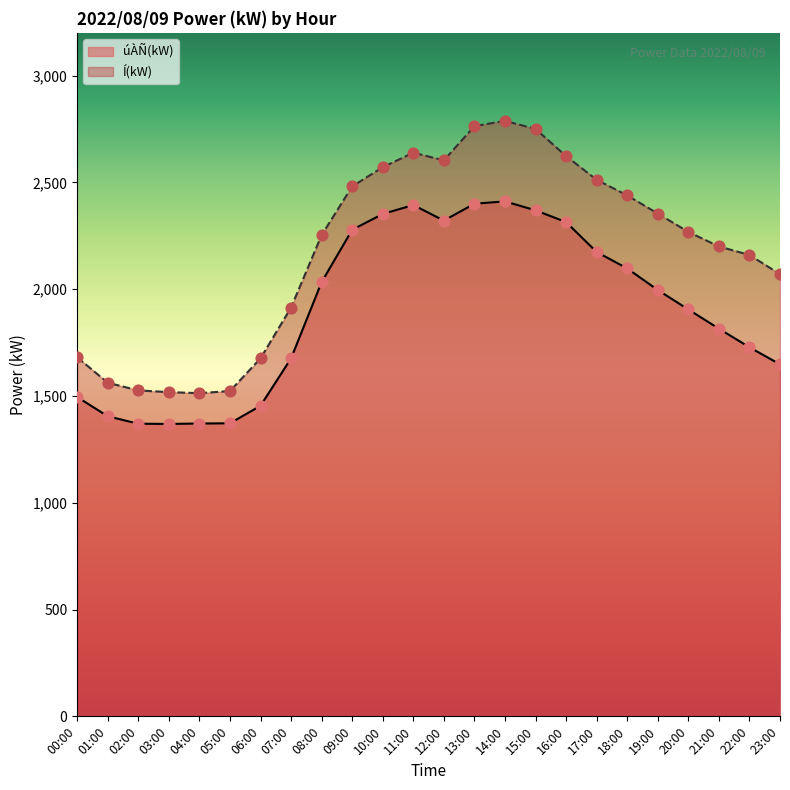

At which category is the sum across all series the highest?

14:00